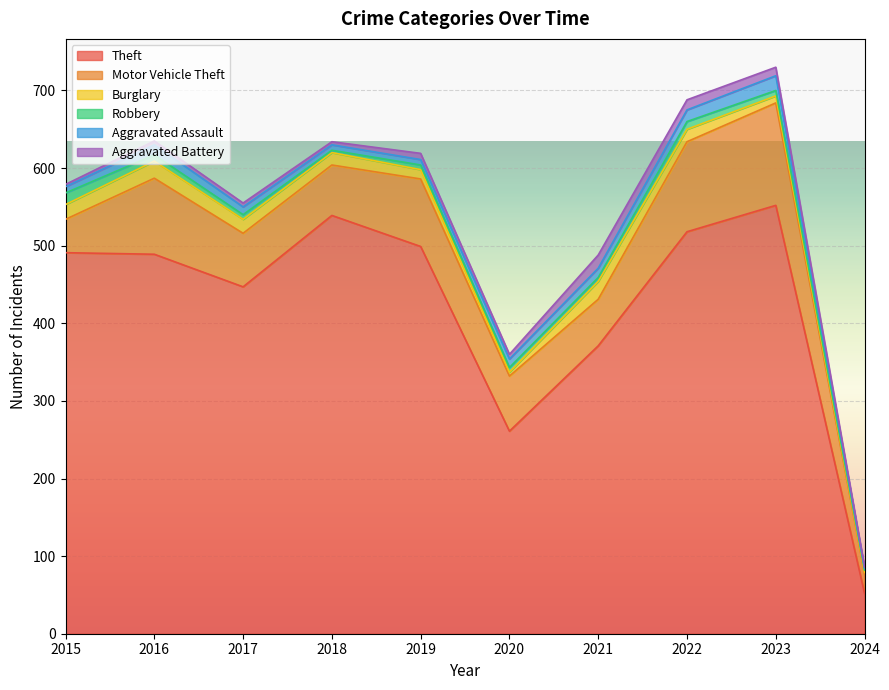

How many categories are shown in the chart?

10